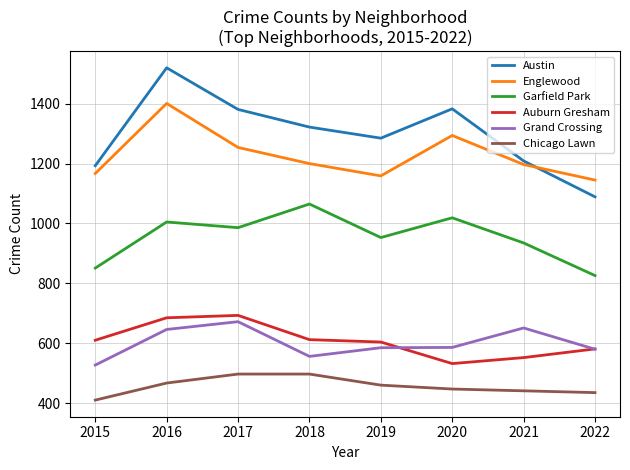

Does the chart have visible grid lines?

Yes